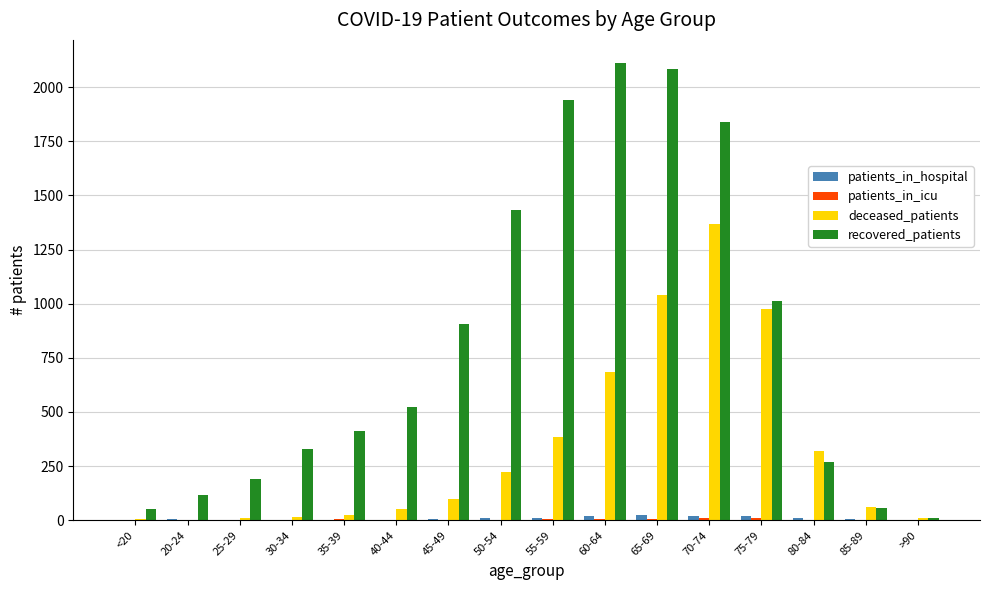

Count the number of data series in this chart.

4